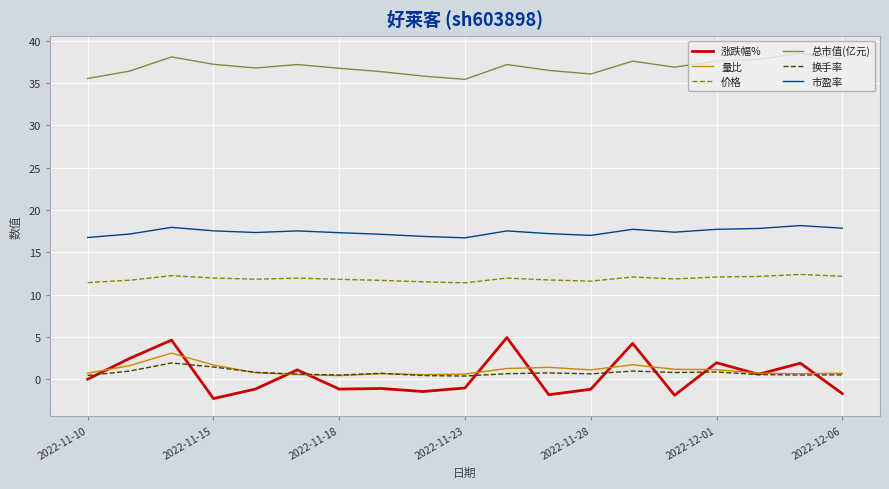

Which series has the largest range (max minus min)?

涨跌幅%